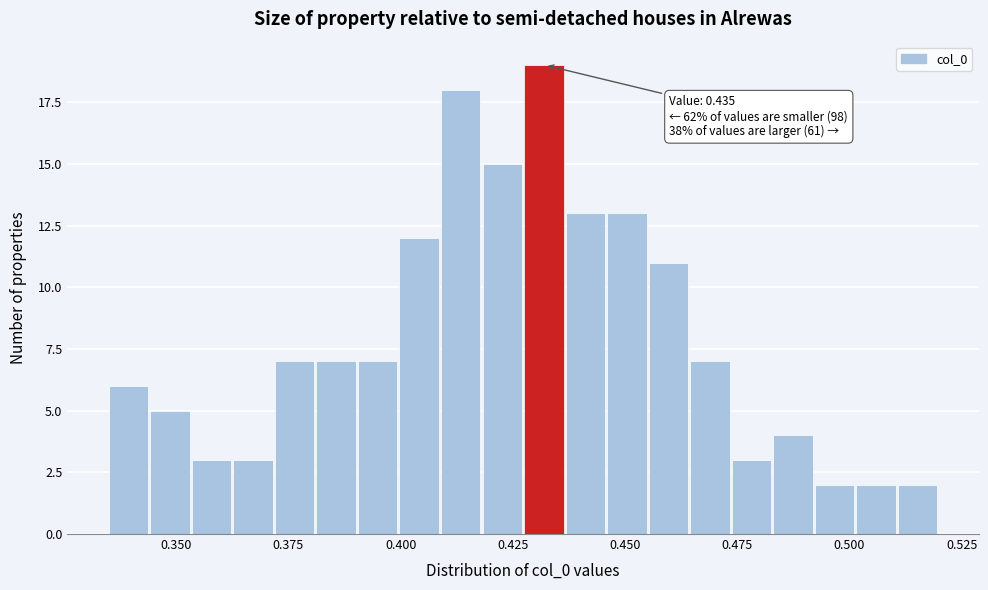

Around what value on the x-axis is the tallest bar? Give the approximate position of its centre, as read against the axis.

0.430